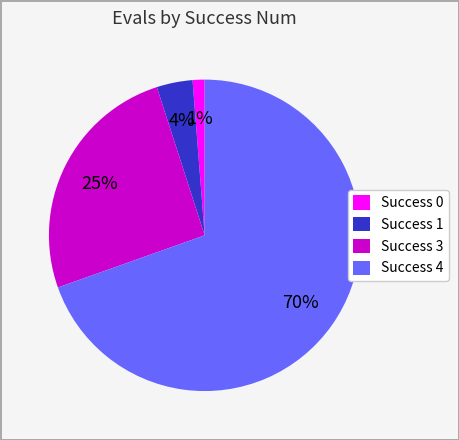

Which category has the biggest portion of the pie?

Success 4